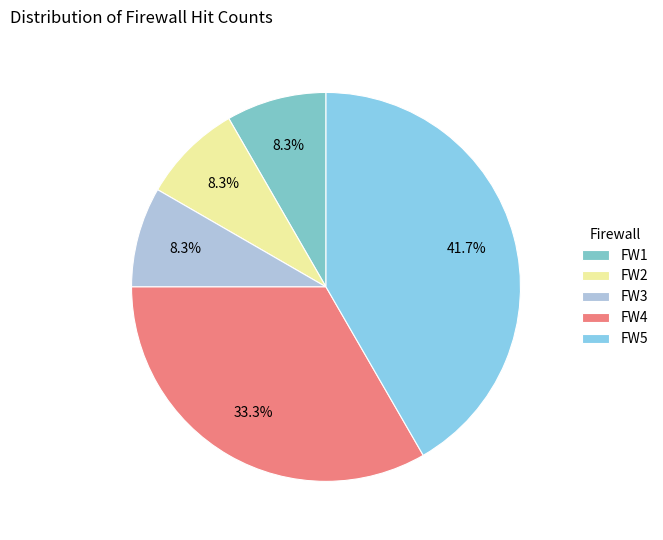

Count the number of slices in the pie.

5